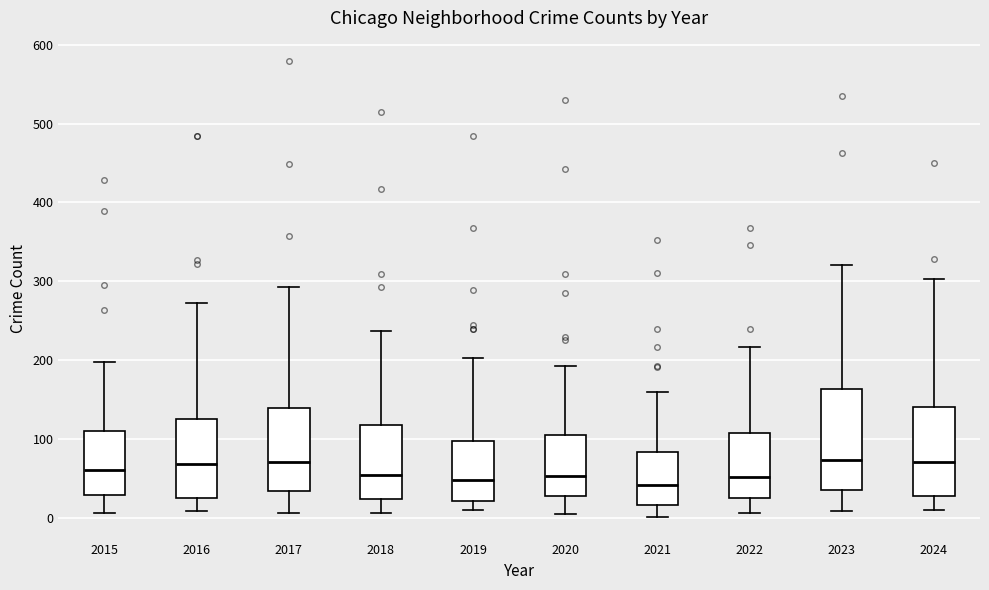

Where is the lower edge of the box at x = 2016 on the y-axis? The values are not printed on the chart, so give them approximately, as read against the axis.

20